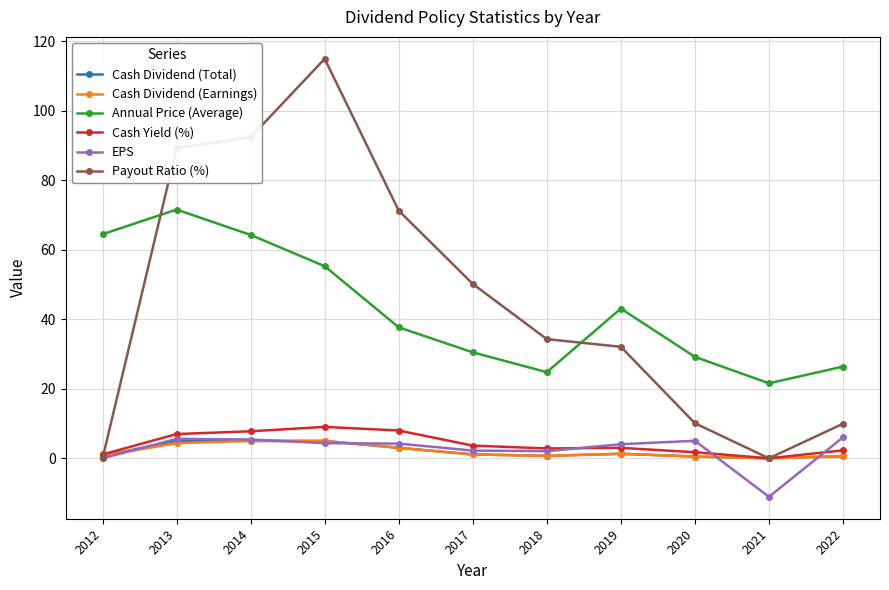

True or false: EPS and Payout Ratio (%) intersect in this chart.

False